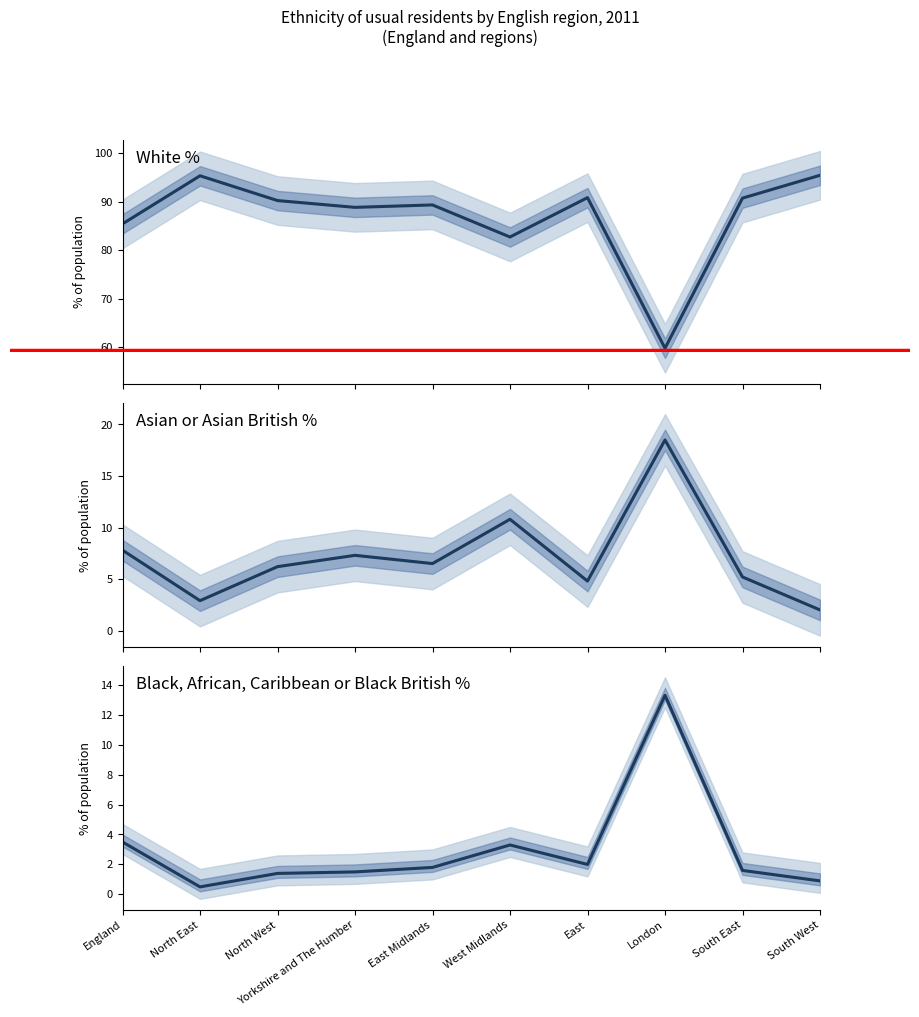

What is the total value across all series at North West?

97.8